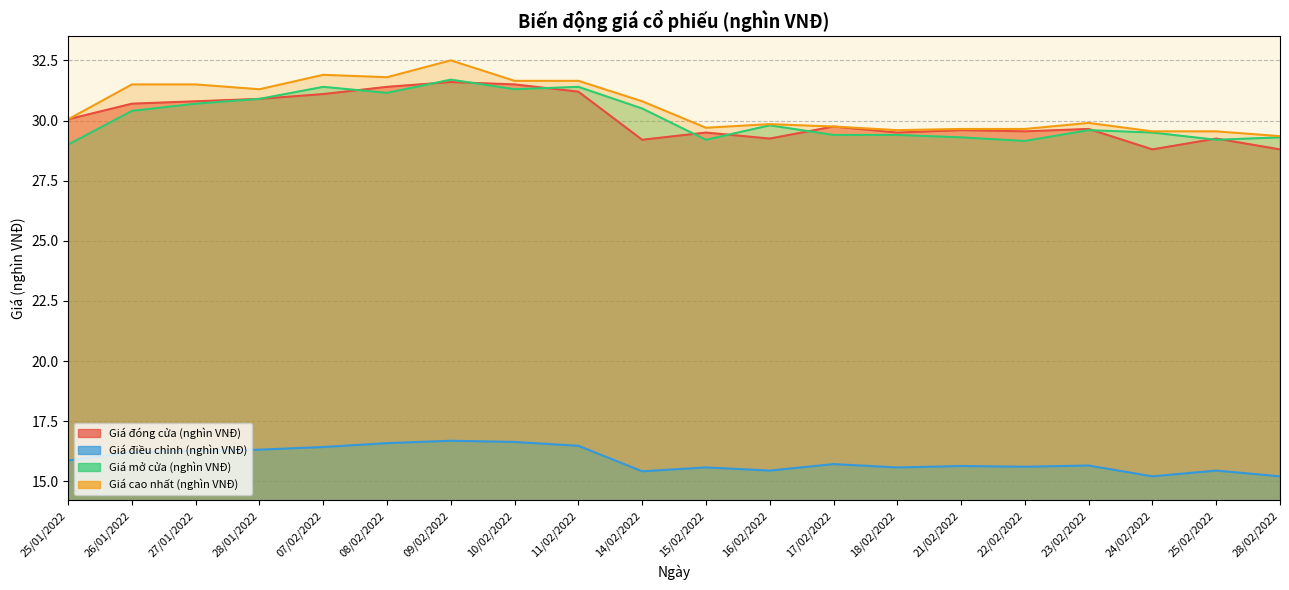

Which category has the highest value across all series?

09/02/2022